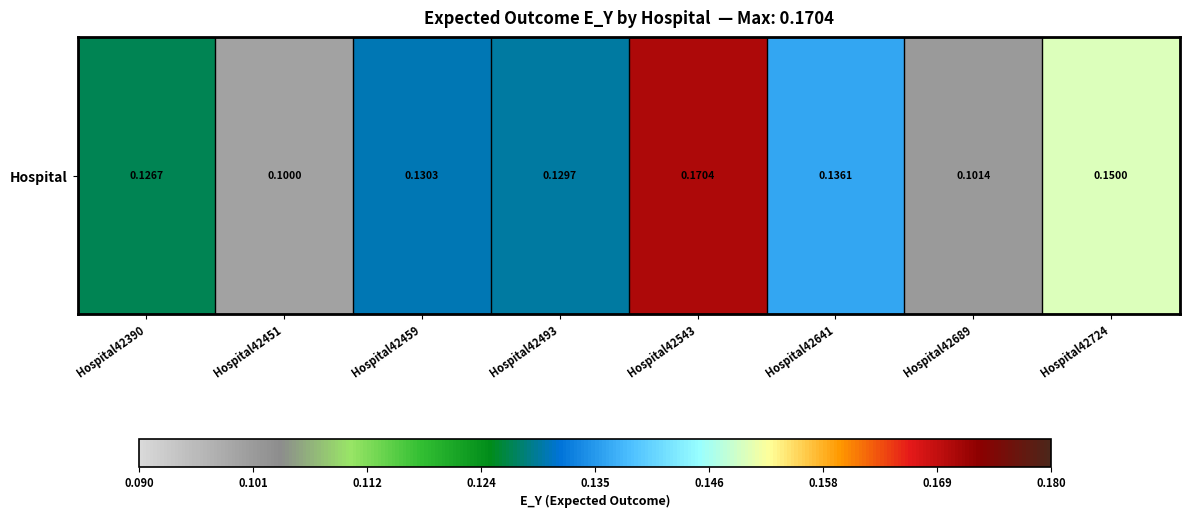

Rank the categories by value from highest to lowest.

Hospital42543, Hospital42724, Hospital42641, Hospital42459, Hospital42493, Hospital42390, Hospital42689, Hospital42451